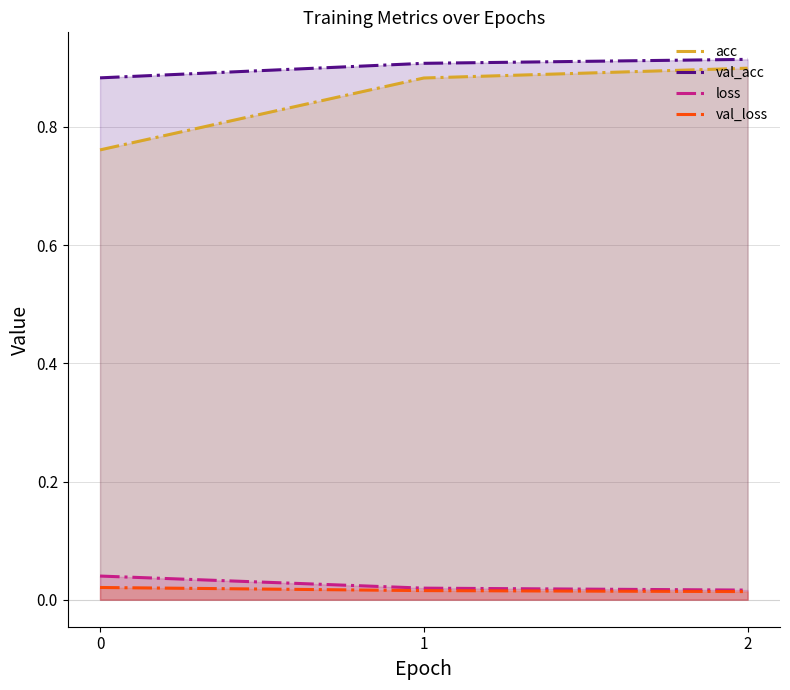

At which category does the chart reach its peak across all series?

2